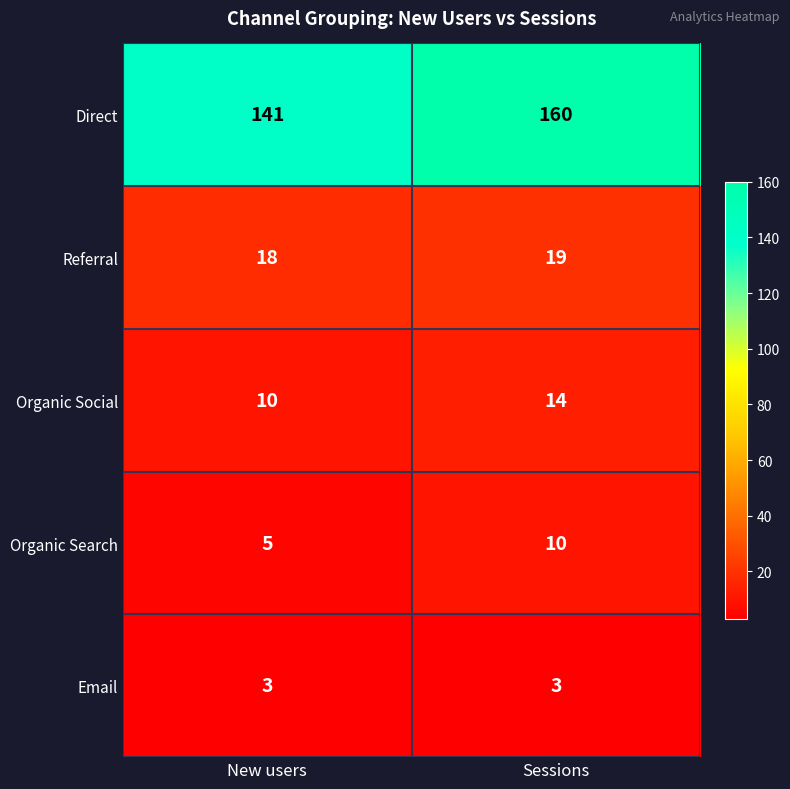

Which series changed the most between New users and Sessions?

Direct